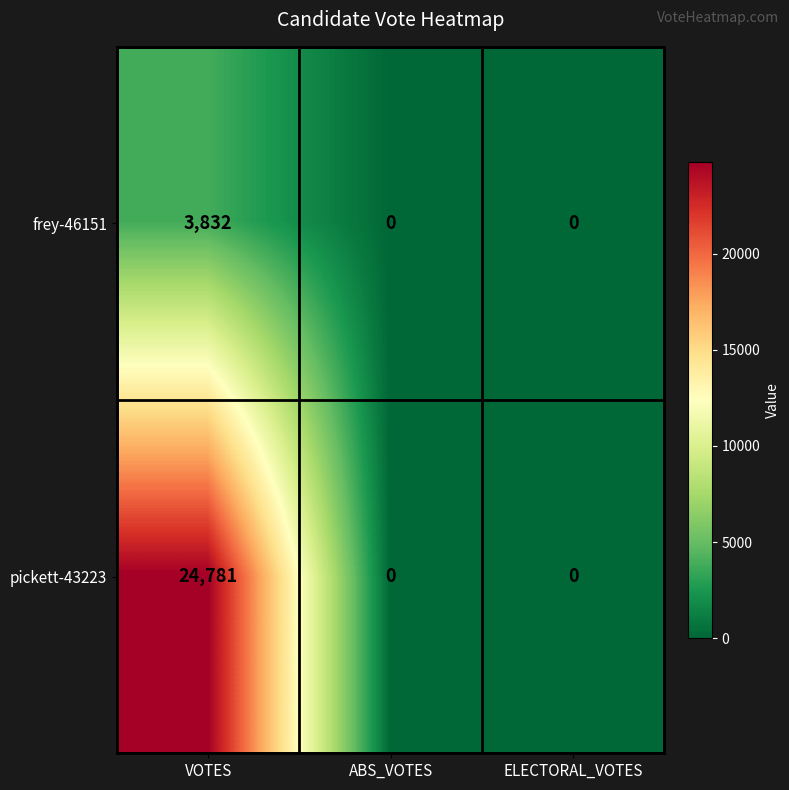

Which series has the largest total across all categories?

pickett-43223